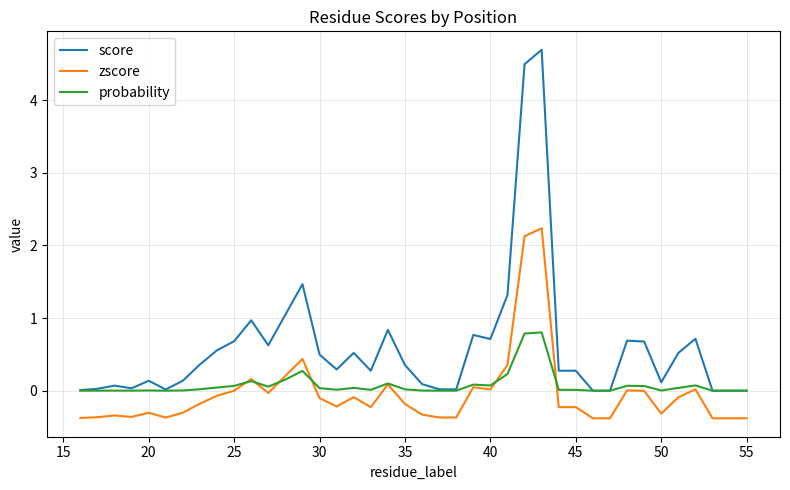

What is the maximum value for probability?

0.8